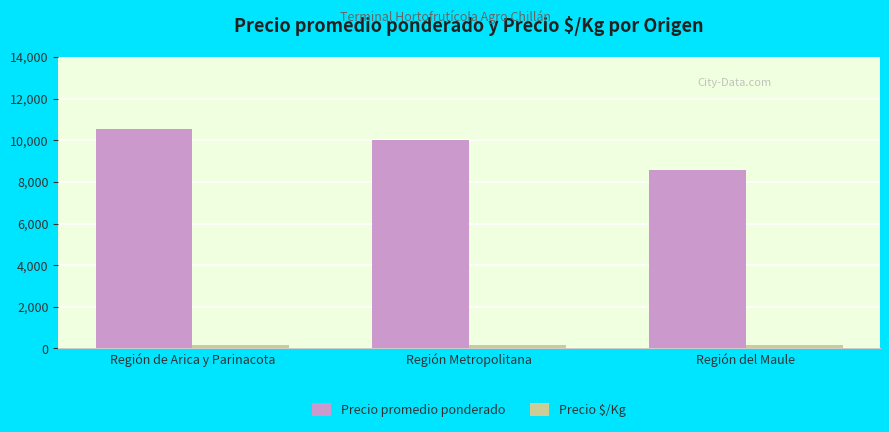

Is it true that Precio promedio ponderado equals 10527 at Región de Arica y Parinacota?

True